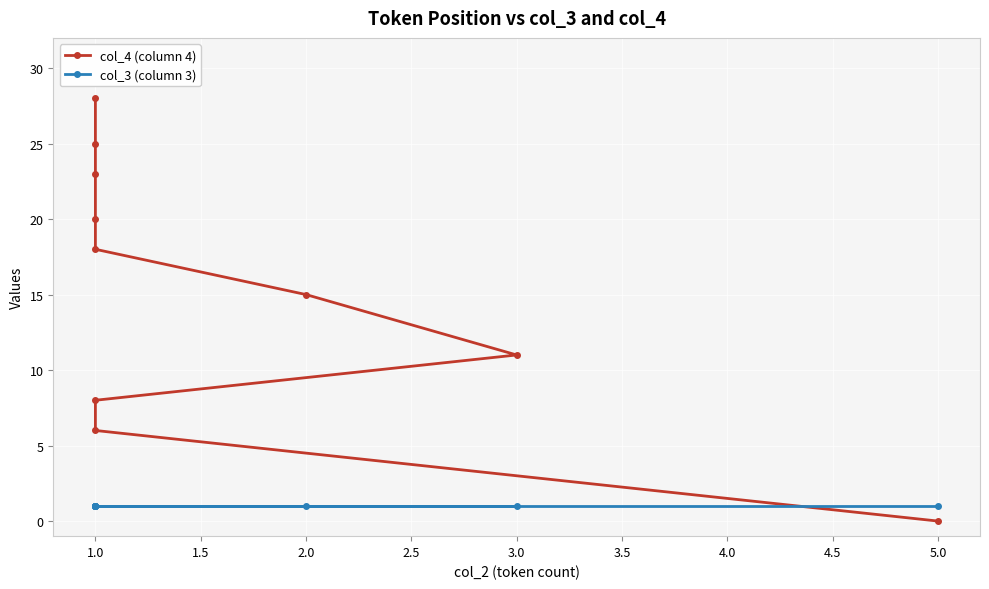

What are all the series names shown in the legend?

col_4 (column 4), col_3 (column 3)